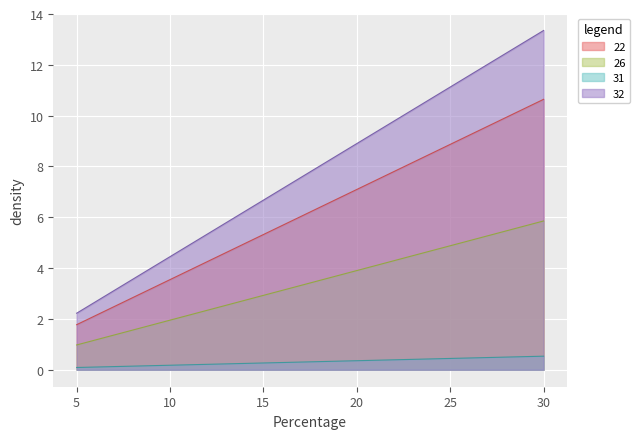

True or false: 22 and 32 intersect in this chart.

False